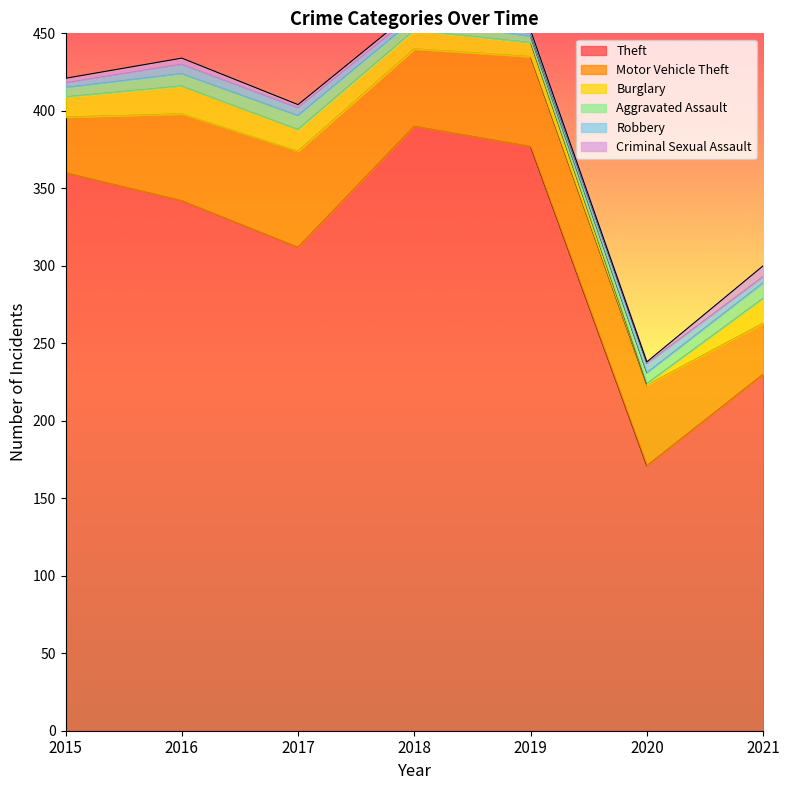

Does the chart display data point markers on the line(s)?

No